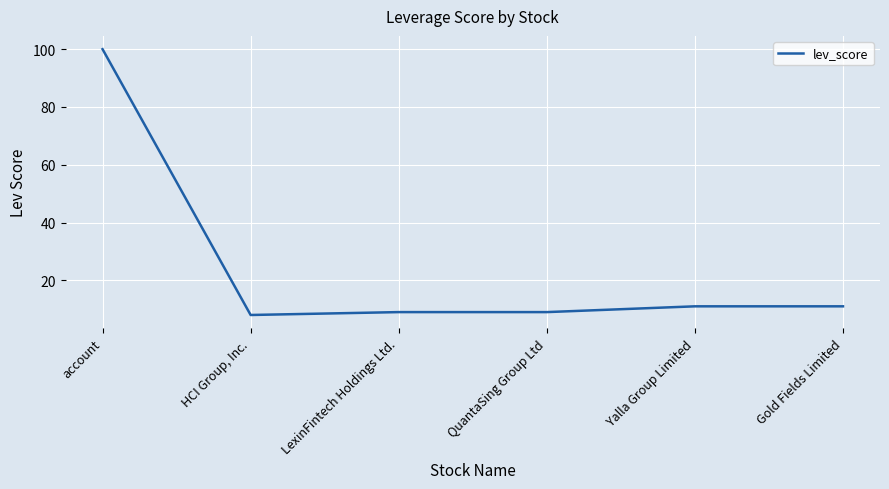

Reading left to right, list all the values displayed in this chart.

account=100	HCI Group, Inc.=8	LexinFintech Holdings Ltd.=9	QuantaSing Group Ltd=9	Yalla Group Limited=11	Gold Fields Limited=11